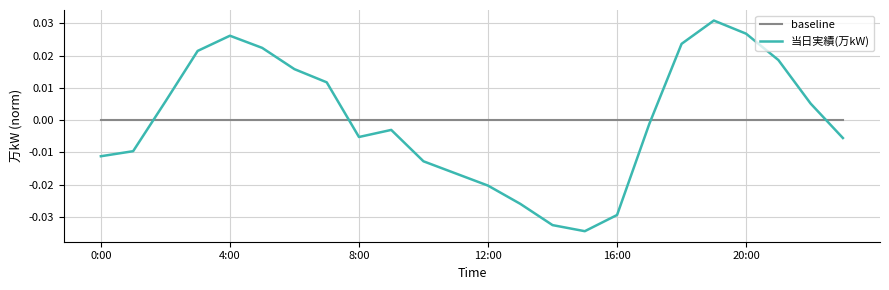

Which series has the widest spread of values?

当日実績(万kW)